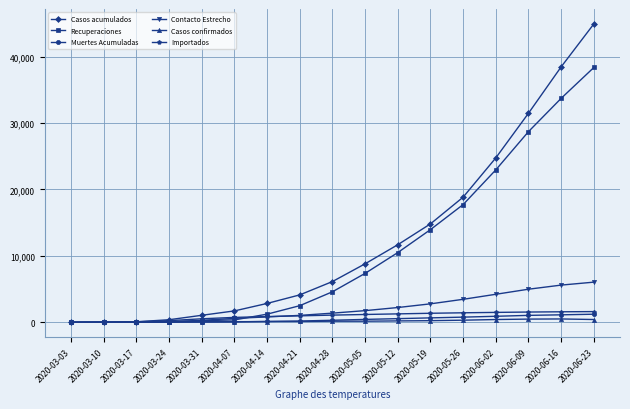

What is the label of the 4th point from the right?

2020-06-02